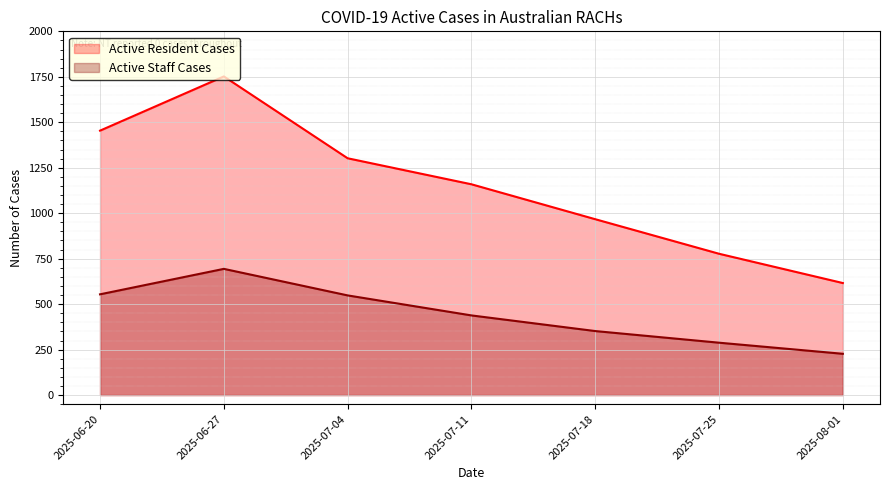

True or false: Active Resident Cases and Active Staff Cases intersect in this chart.

False